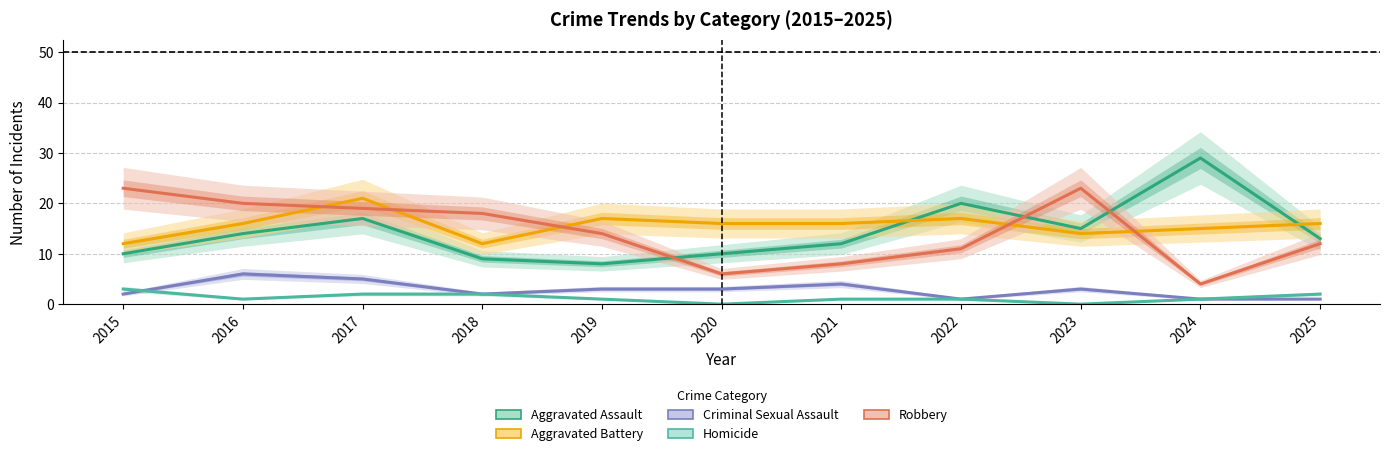

True or false: Aggravated Assault and Robbery intersect in this chart.

True